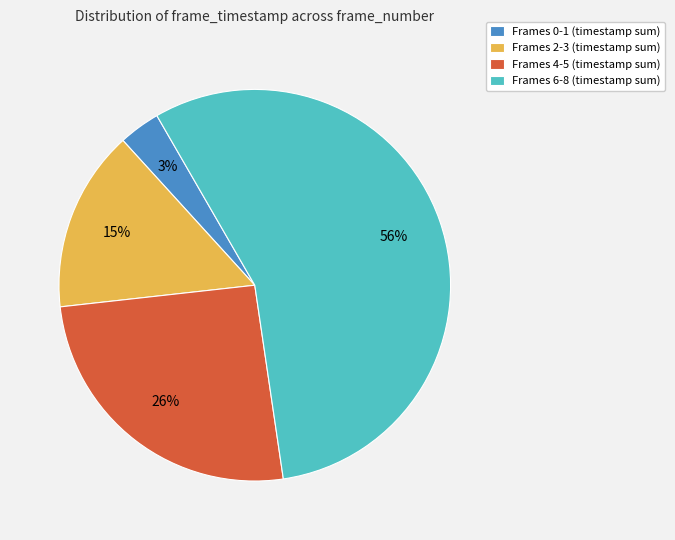

Is it true that Frames 2-3 (timestamp sum) is 6% of the pie?

False